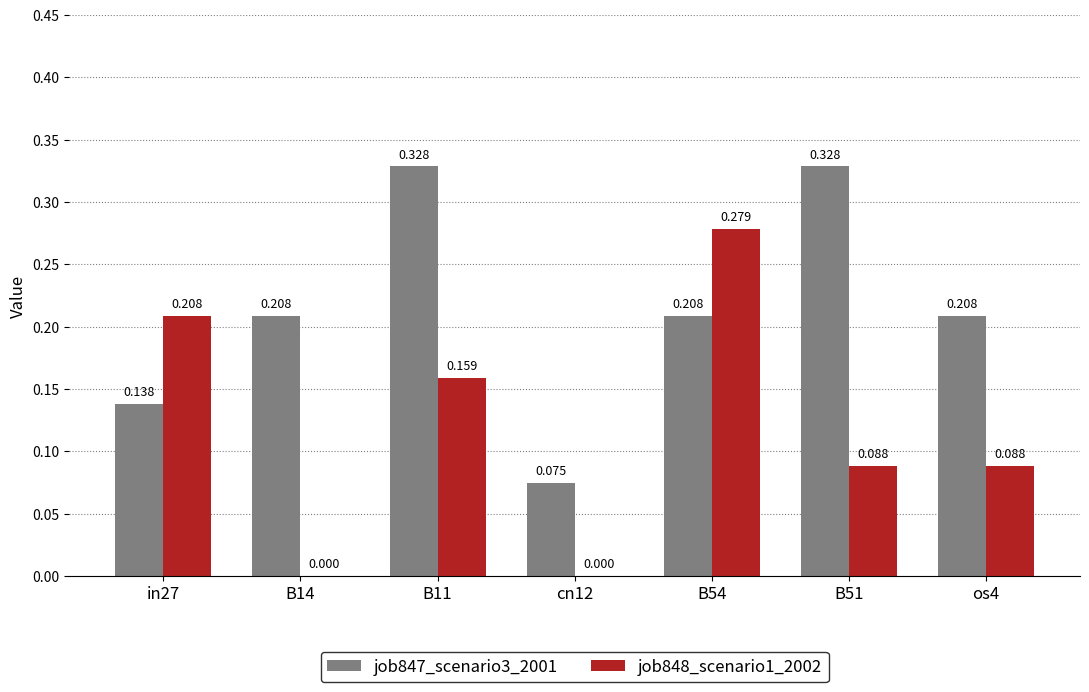

Is the value of job848_scenario1_2002 at B14 greater than the value of job847_scenario3_2001 at cn12?

No